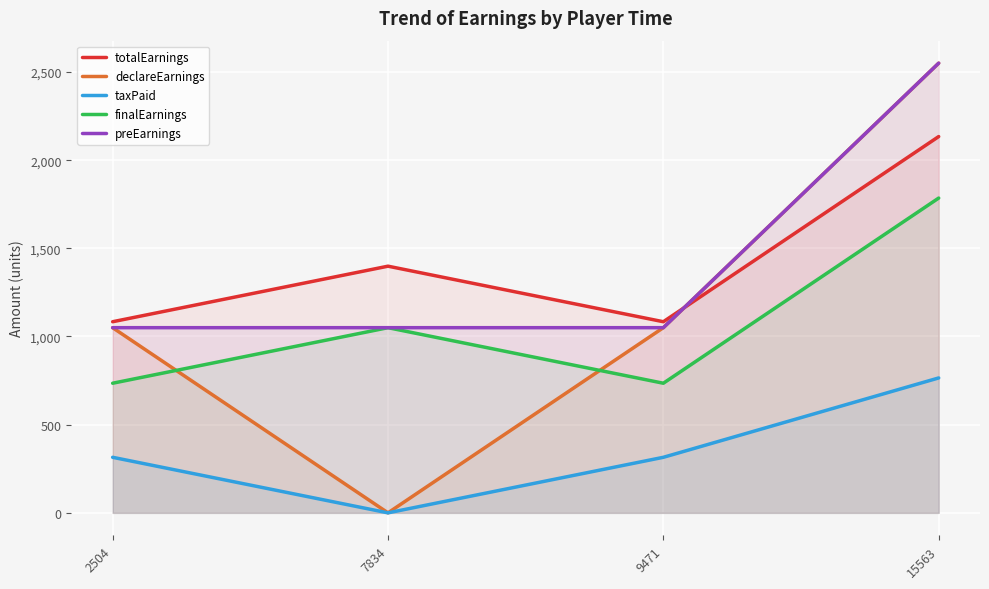

At which category does taxPaid reach its first local valley?

7834